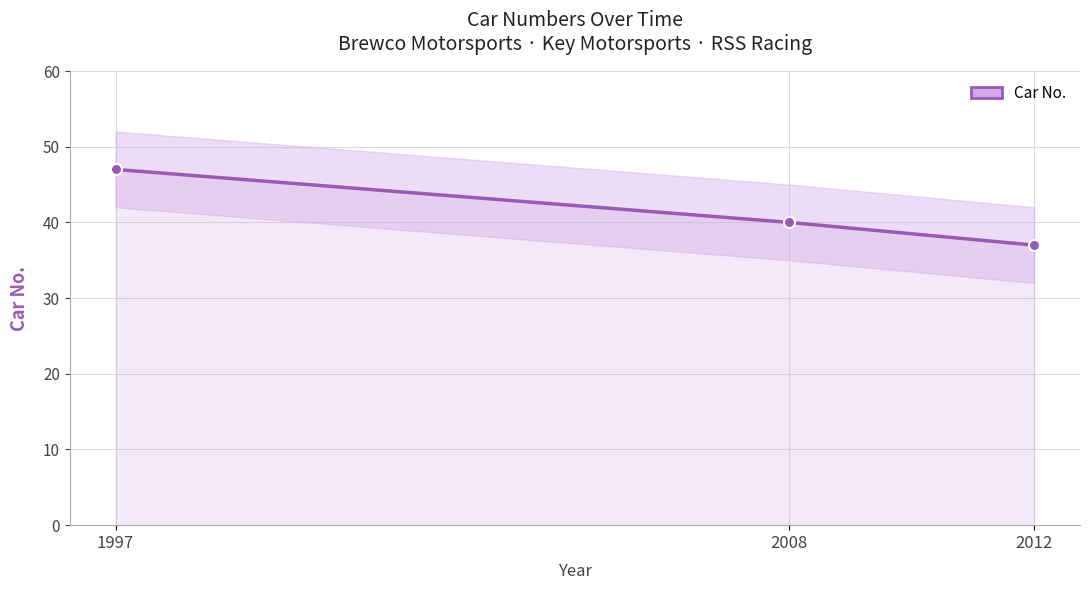

What is the maximum value shown in the chart?

47